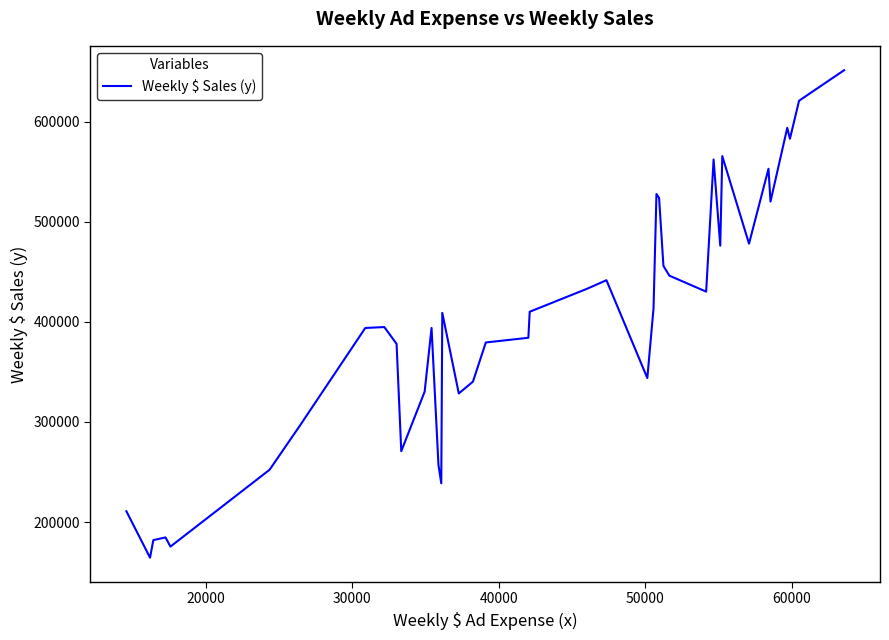

What is the difference between the maximum and minimum values?

486912.9